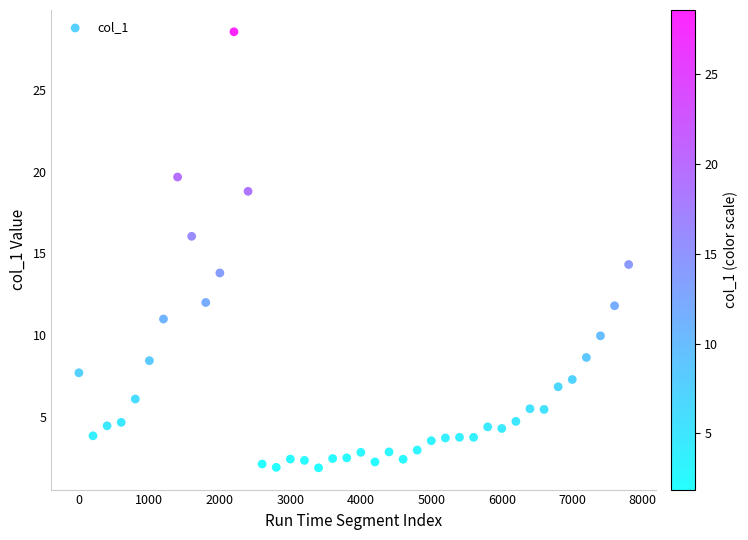

What Y value in the scatter plot is closest to 15?

14.3